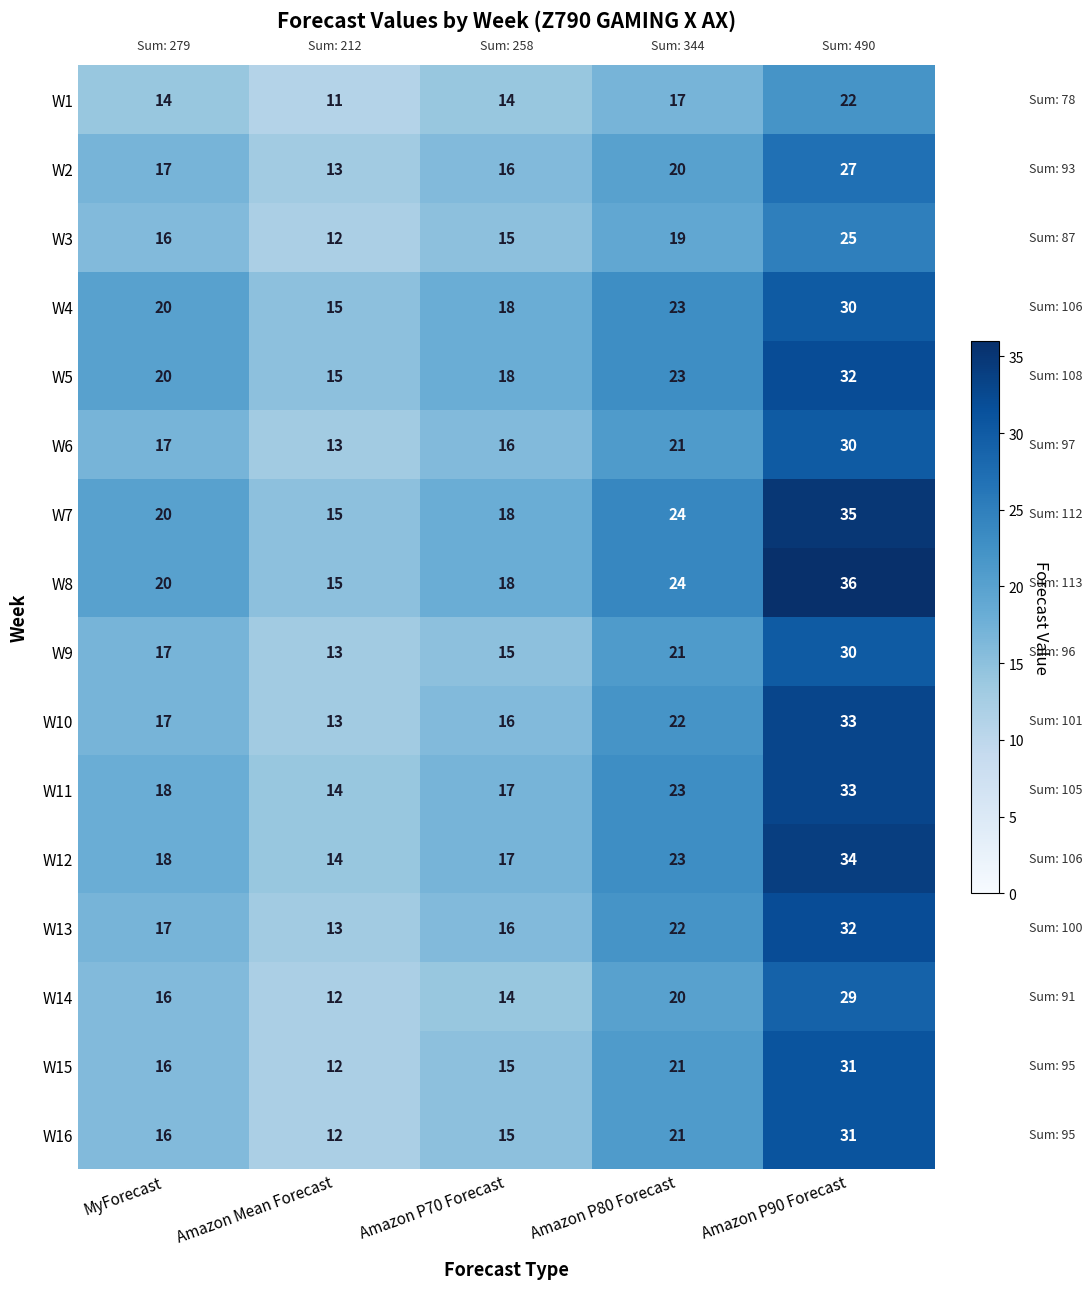

What is the difference between the W7 values at Amazon P90 Forecast and Amazon P80 Forecast?

11